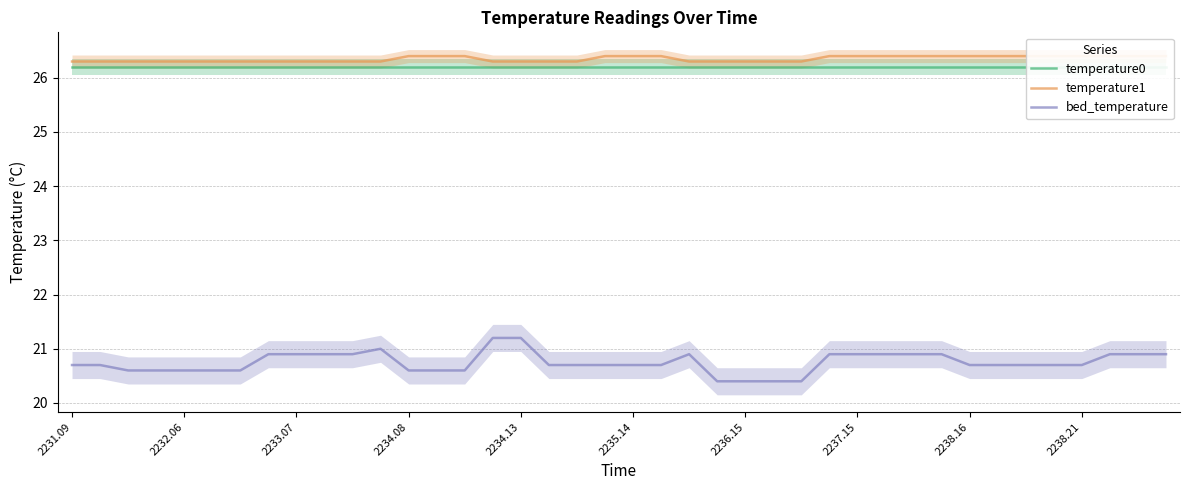

True or false: bed_temperature has a value of 20.6 at 2232.06.

True